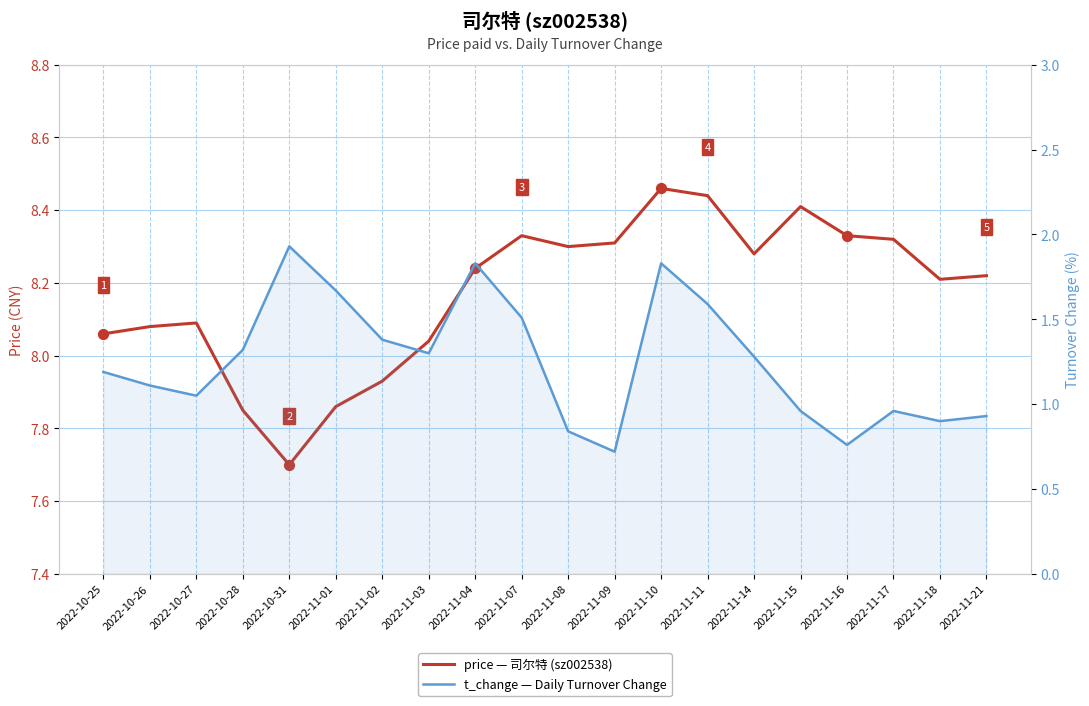

Which series reaches the maximum Y coordinate?

price